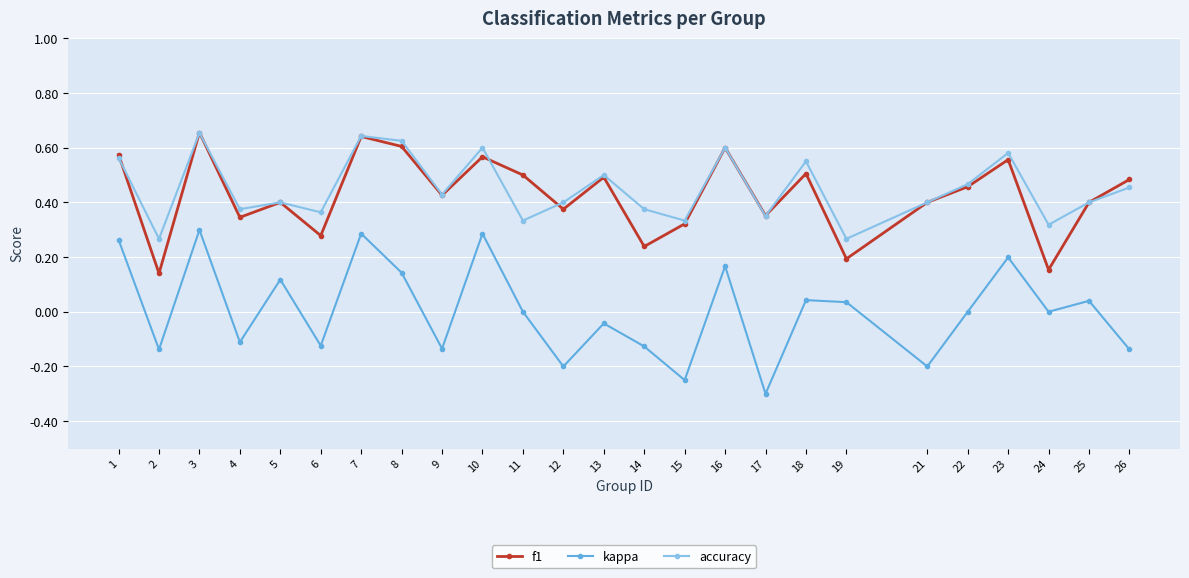

Is the value of accuracy at 10 greater than the value of kappa at 21?

Yes